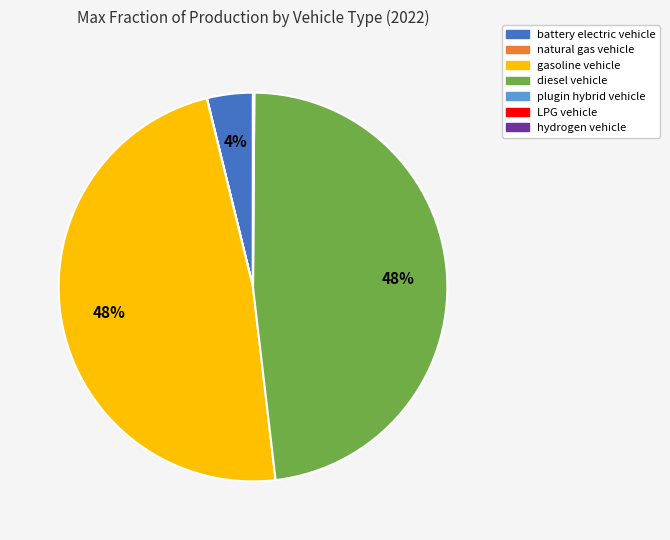

To the nearest percent, what is the difference between the largest and smallest slice percentages?

48%